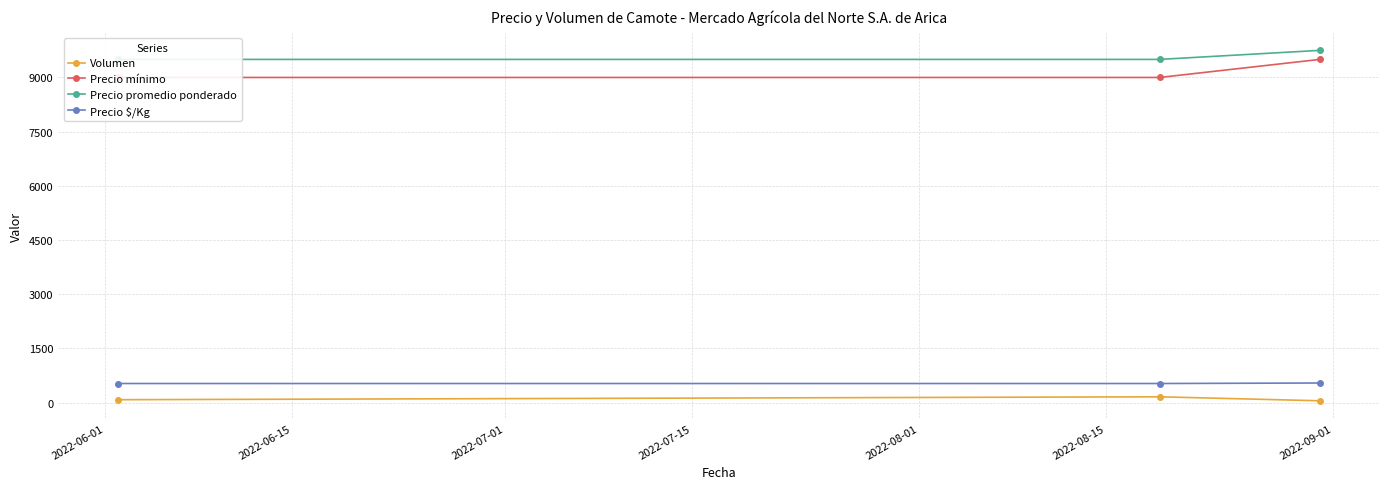

What is the maximum value for Precio $/Kg?

542